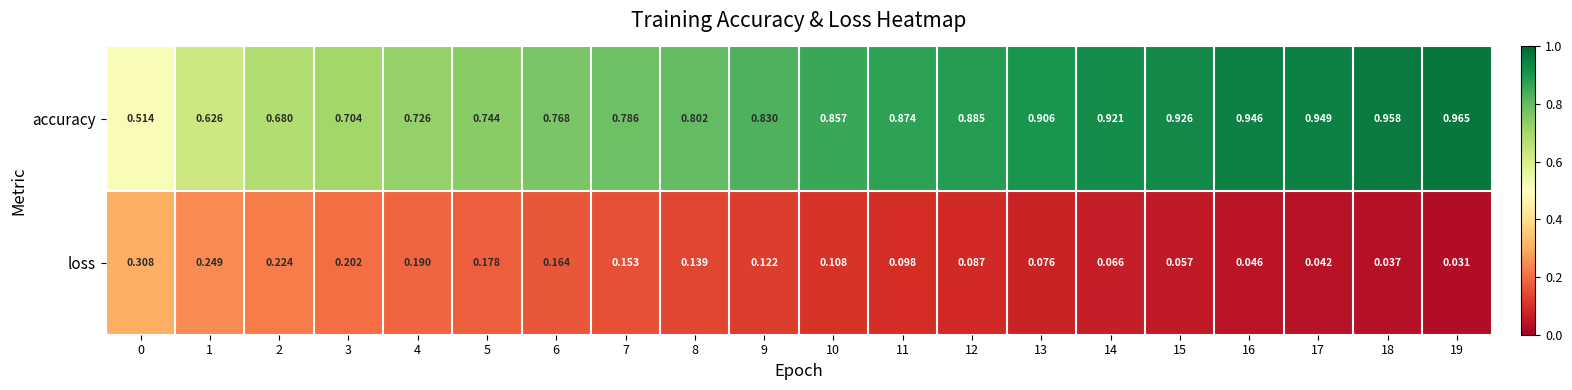

Rank the series at 11 from highest to lowest value.

accuracy, loss